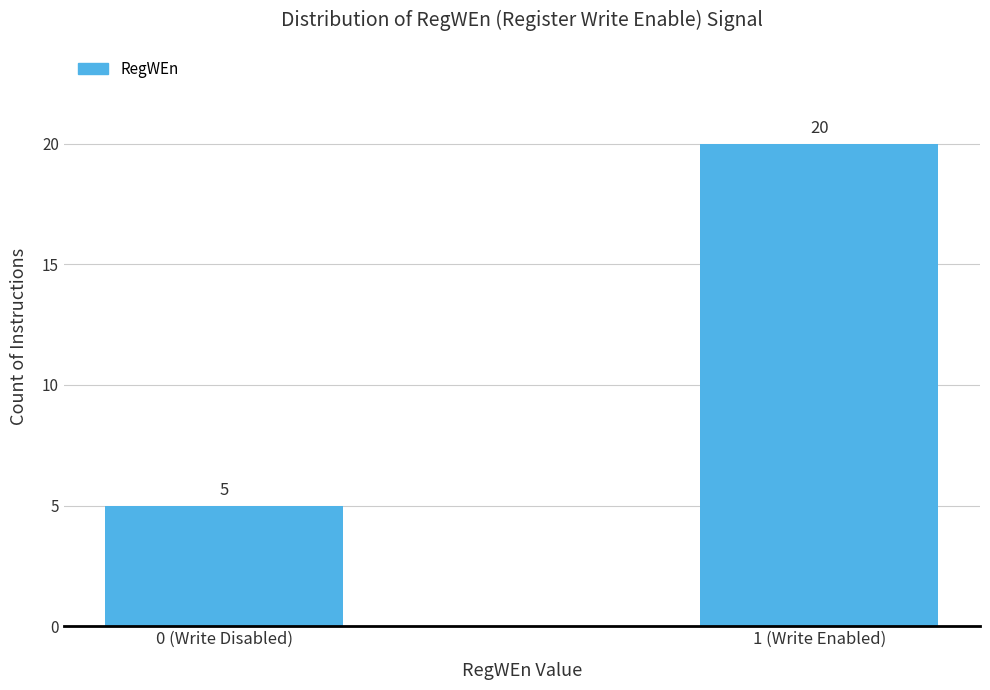

Reading left to right, what are all the values shown in this chart?

0 (Write Disabled)=5	1 (Write Enabled)=20